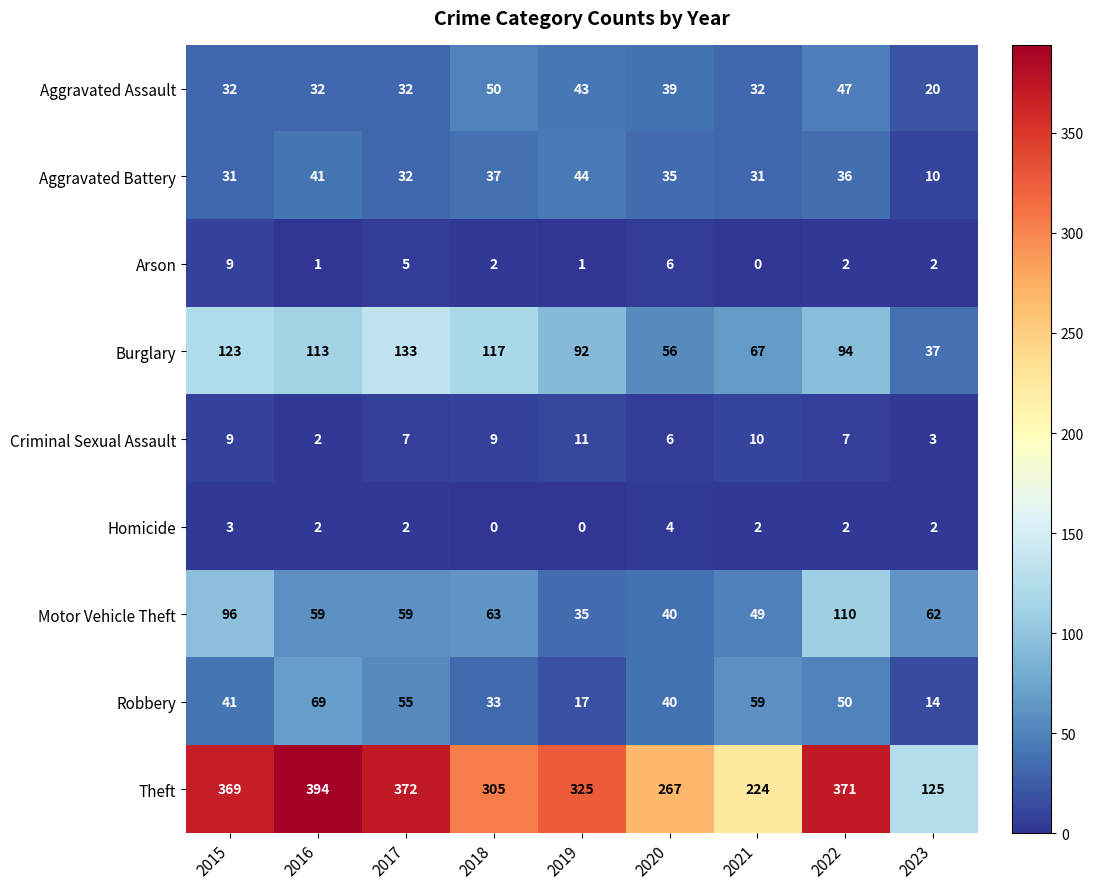

What is the difference between the highest and lowest values at 2019?

325